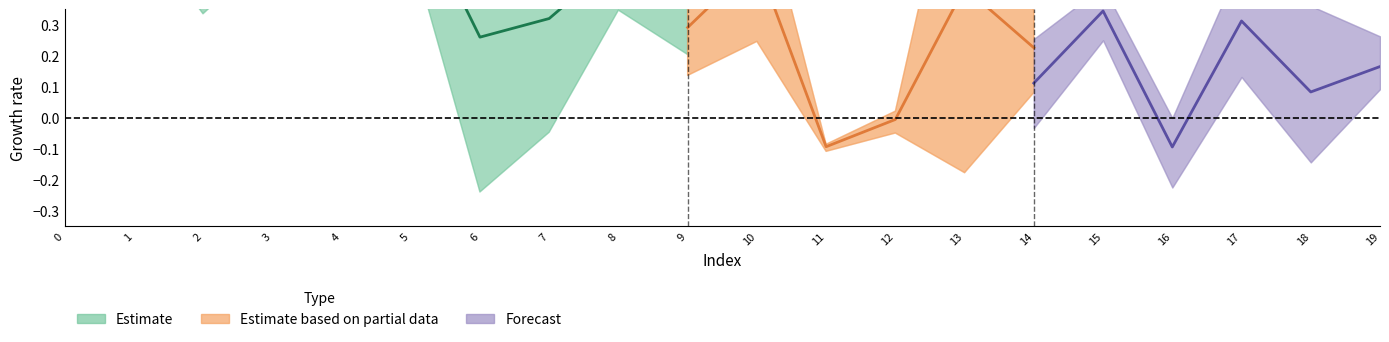

What is the difference between the highest and lowest values at 17?

0.5